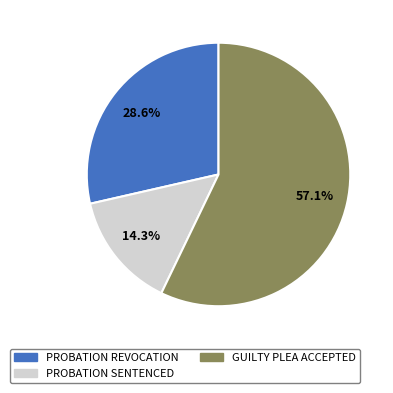

How many slices are in this pie chart?

3